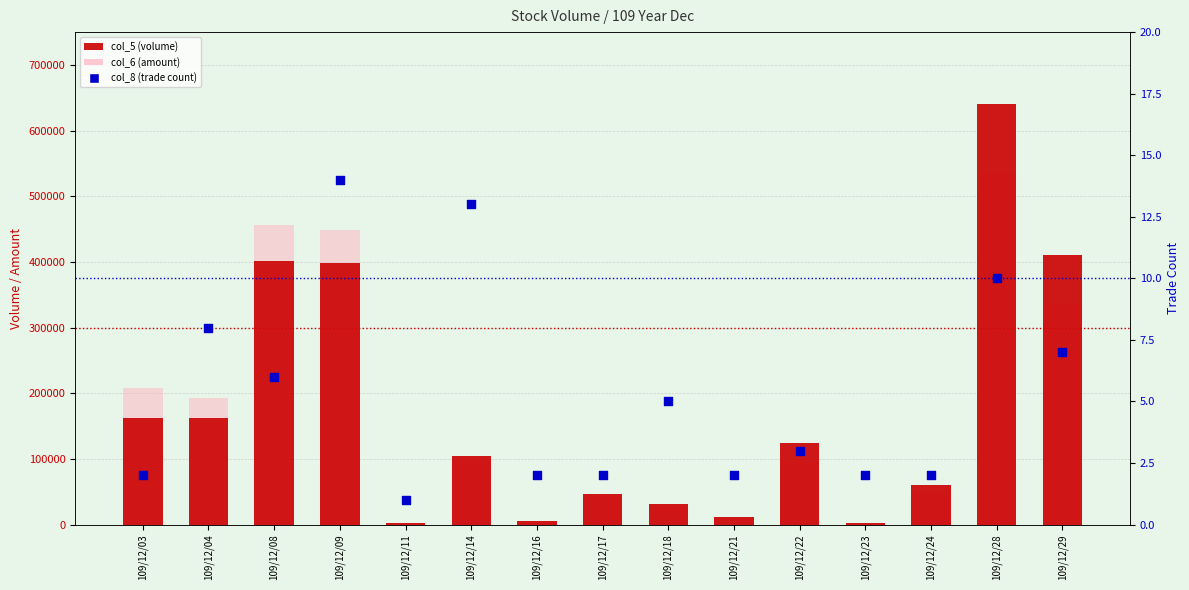

What are all the series names shown in the legend?

col_5 (volume), col_6 (amount), col_8 (trade count)